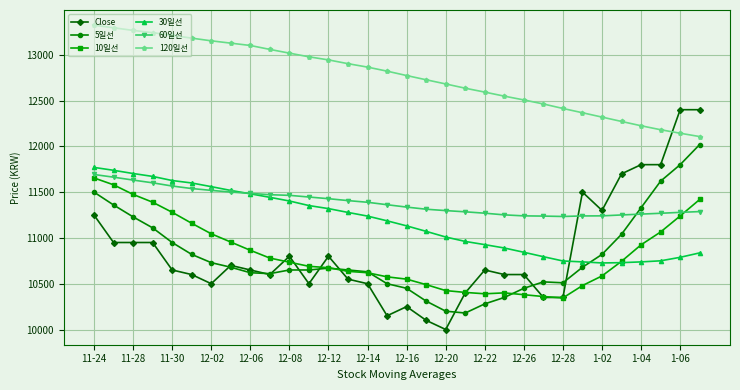

What is the minimum value shown in the chart?

10000.0